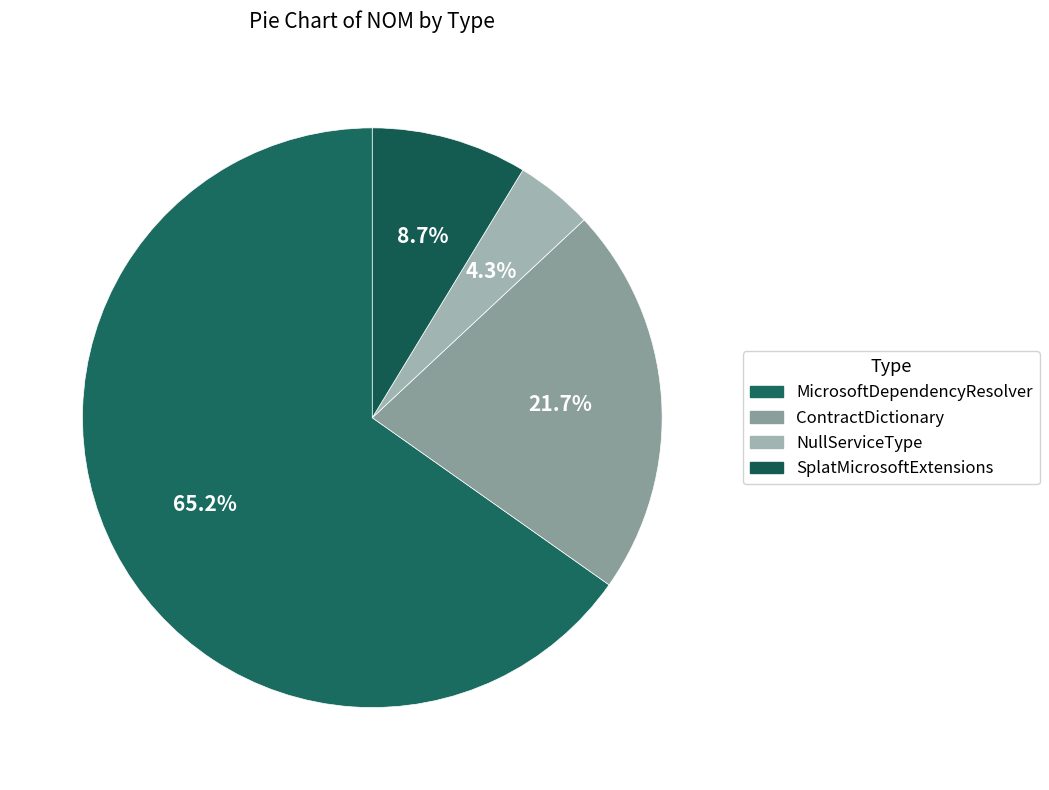

True or false: SplatMicrosoftExtensions accounts for 9% of the total.

True